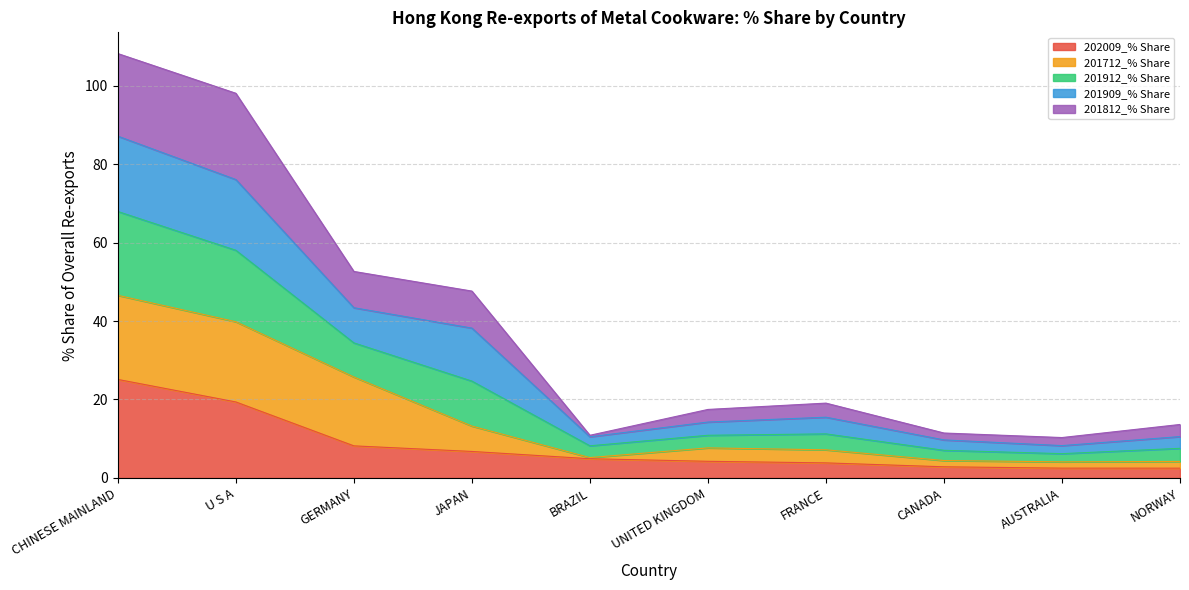

Between JAPAN and UNITED KINGDOM, which is larger?

JAPAN